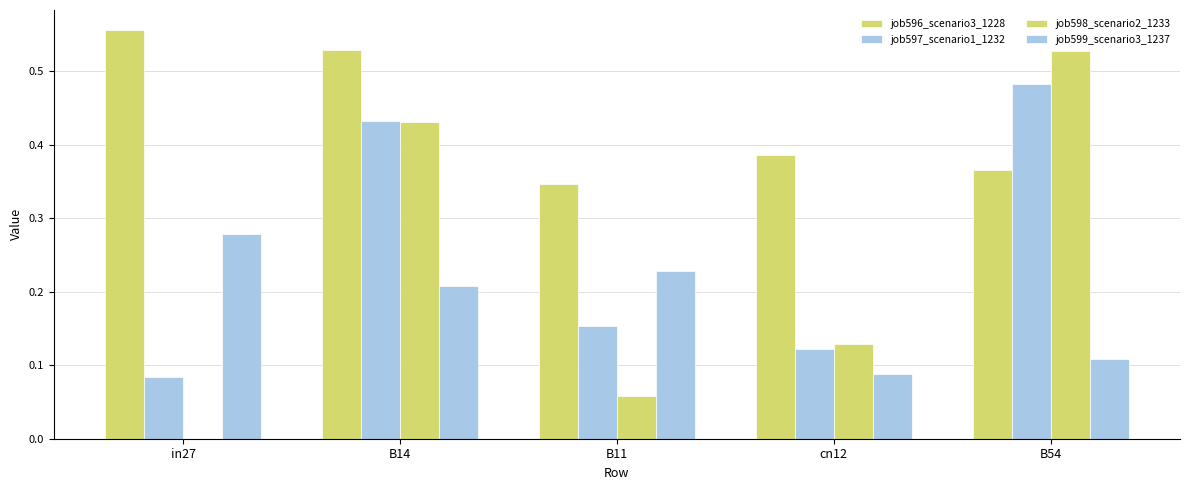

Reading left to right, transcribe all the data shown in this chart.

job596_scenario3_1228: in27=0.6	B14=0.5	B11=0.3	cn12=0.4	B54=0.4
job597_scenario1_1232: in27=0.1	B14=0.4	B11=0.2	cn12=0.1	B54=0.5
job598_scenario2_1233: in27=0.0	B14=0.4	B11=0.1	cn12=0.1	B54=0.5
job599_scenario3_1237: in27=0.3	B14=0.2	B11=0.2	cn12=0.1	B54=0.1